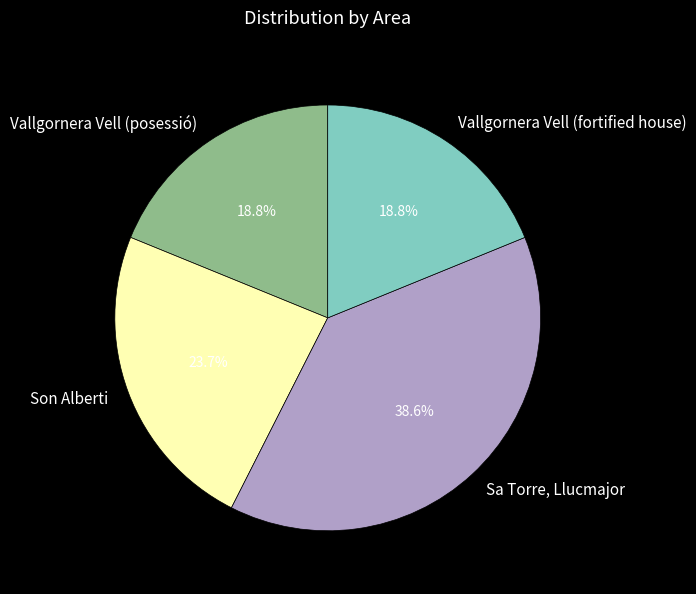

Between Son Alberti and Vallgornera Vell (posessió), which is larger?

Son Alberti